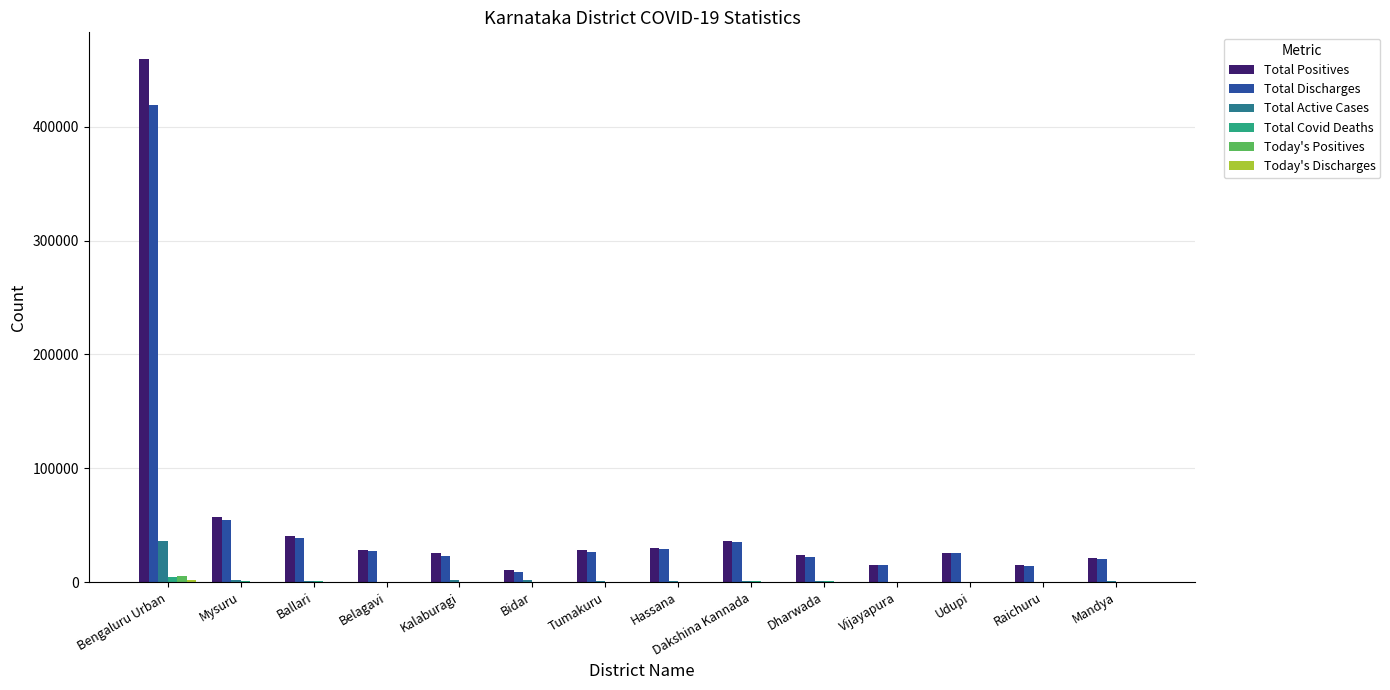

Which category has the highest value across all series?

Bengaluru Urban